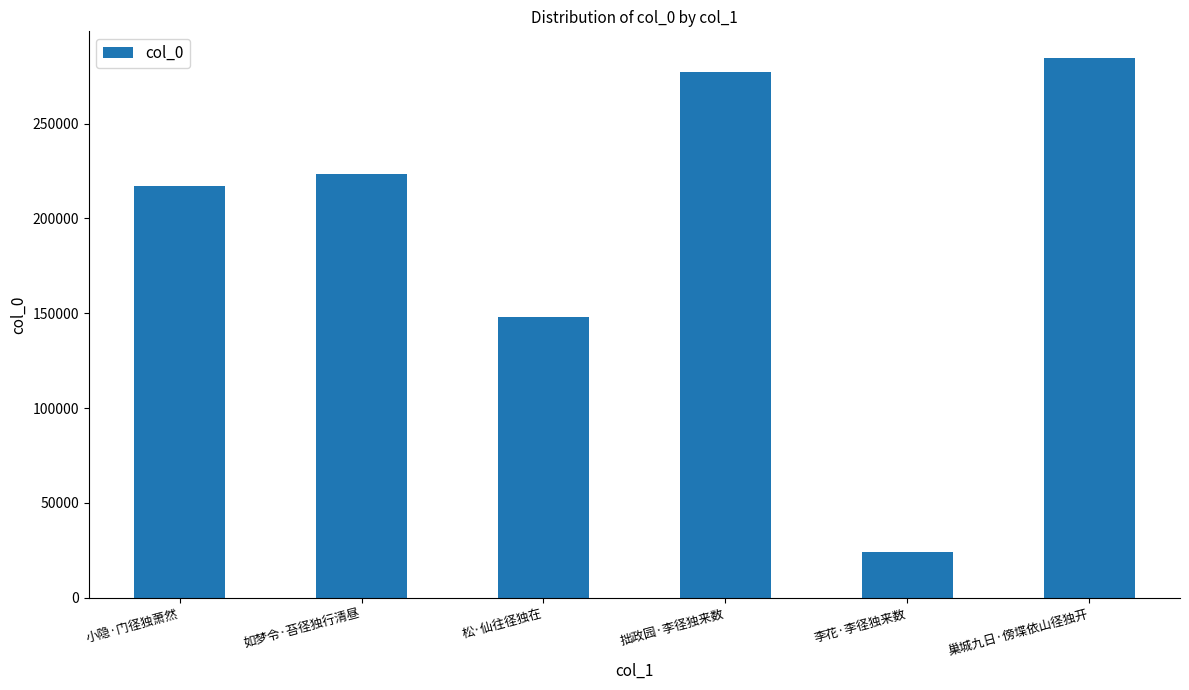

What is the change in value from 如梦令·苔径独行清昼 to 李花·李径独来数?

-199616